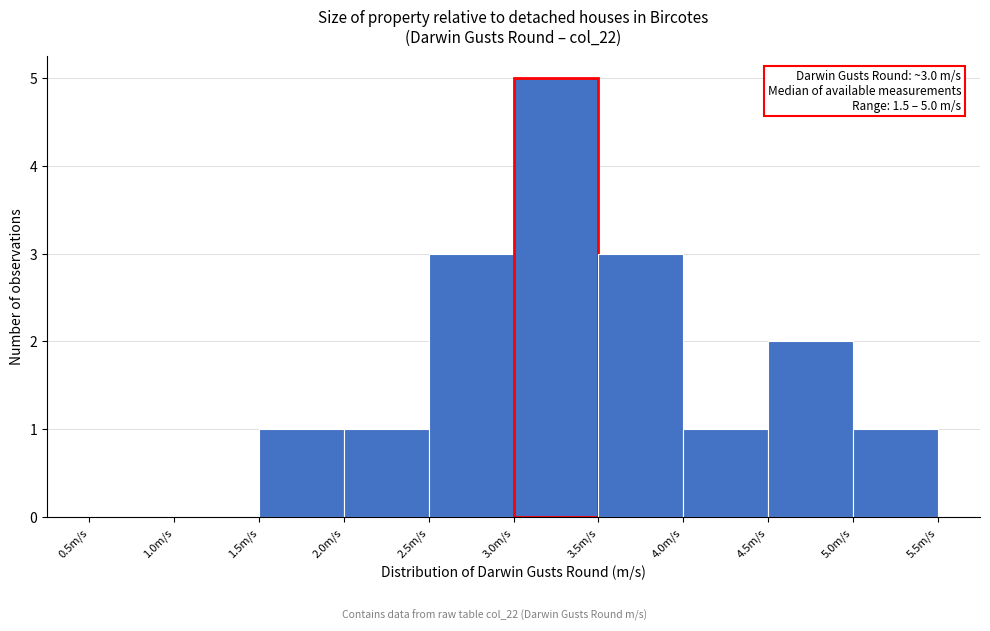

Which range on the x-axis has the tallest bar?

3.0 to 3.5